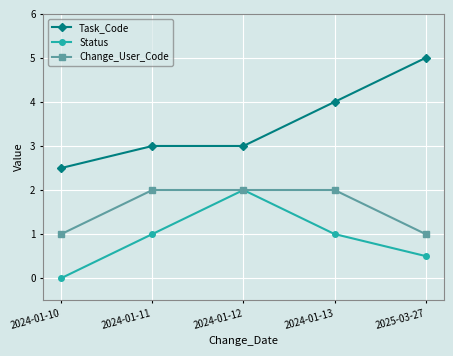

Between 2024-01-11 and 2024-01-12, which series saw the biggest shift?

Status